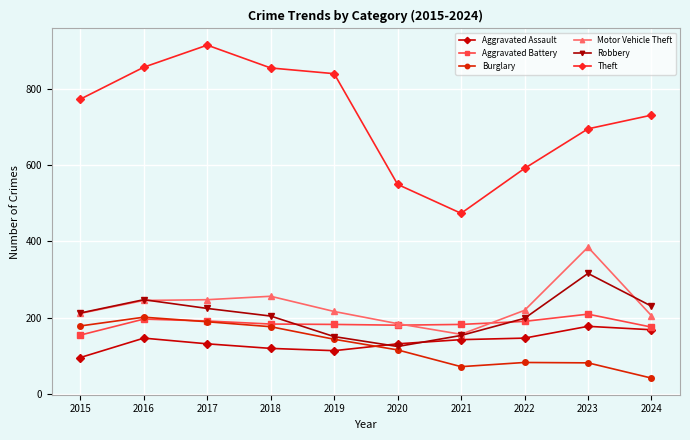

True or false: Aggravated Assault has more than 0 interior local peaks.

True